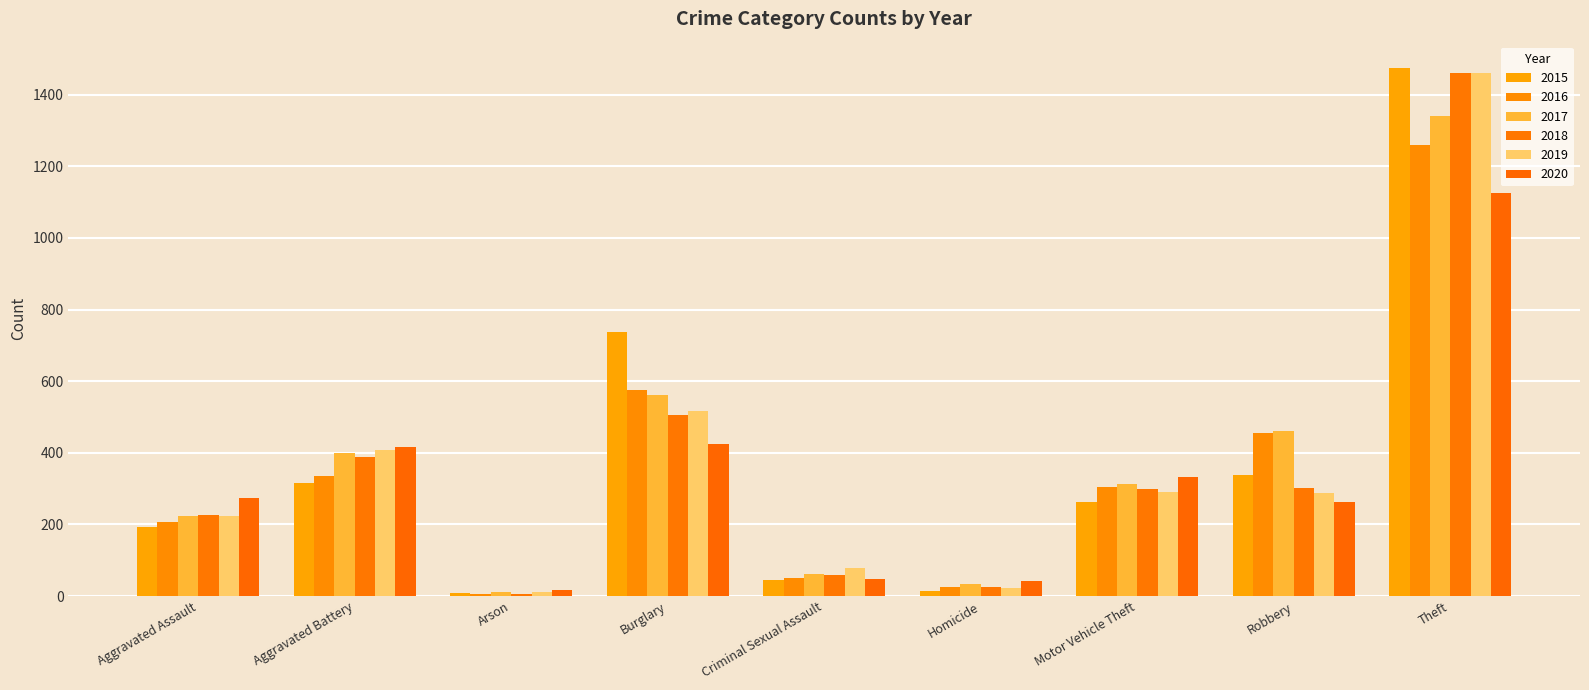

Rank the categories by 2015 value from lowest to highest.

Arson, Homicide, Criminal Sexual Assault, Aggravated Assault, Motor Vehicle Theft, Aggravated Battery, Robbery, Burglary, Theft